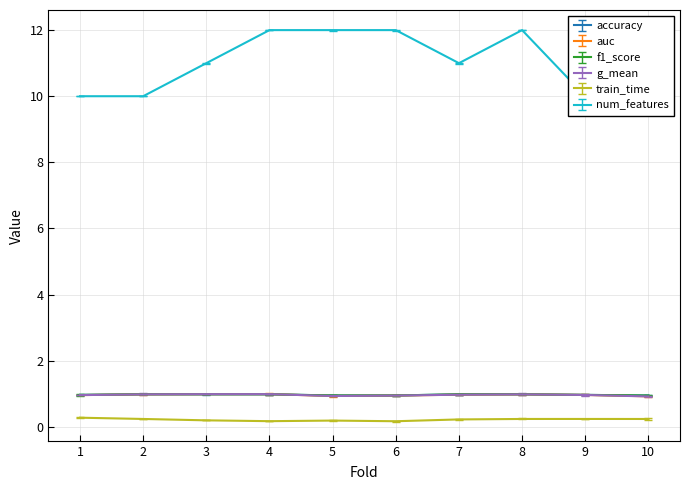

Does the chart have visible grid lines?

Yes